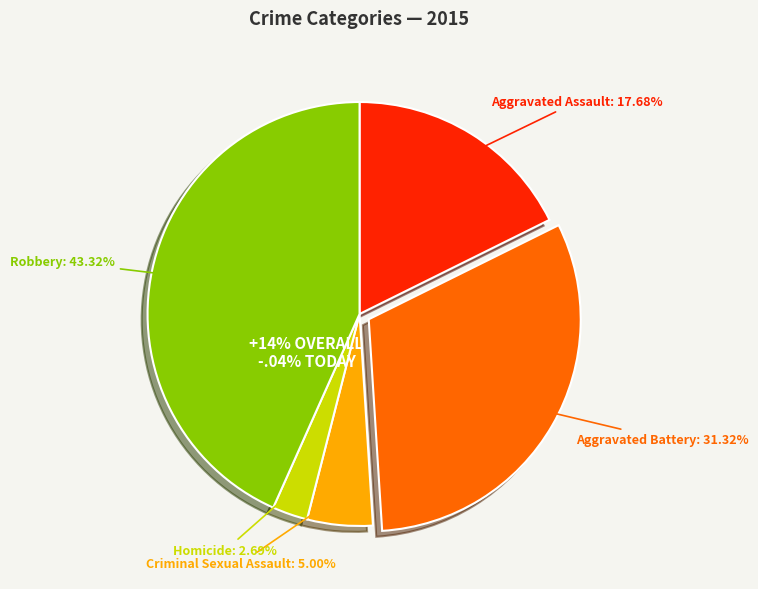

Approximately how many times larger is the value at Robbery compared to Aggravated Assault?

2.5